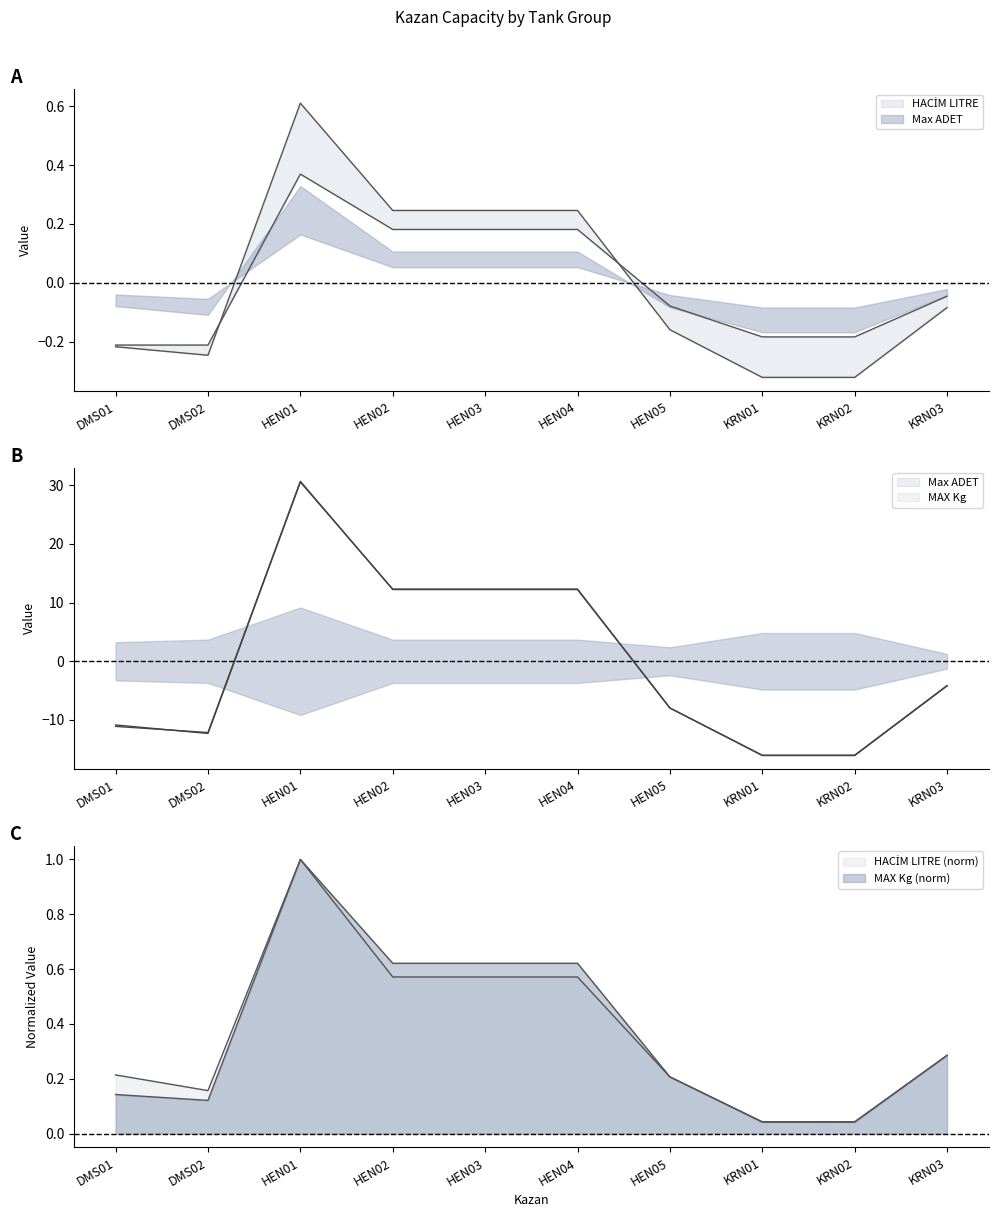

Which series changed the most between DMS01 and DMS02?

MAX Kg